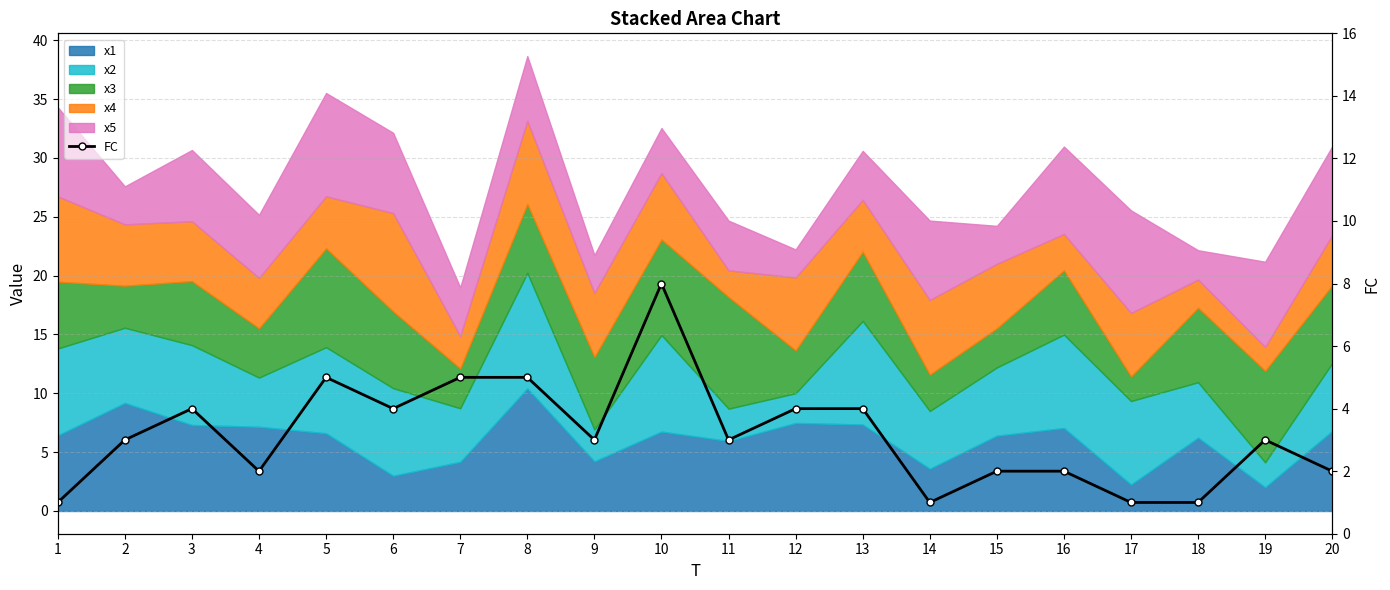

Reading right to left, extract all data points from this chart.

2	3	1	1	2	2	1	4	4	3	8	3	5	5	4	5	2	4	3	1